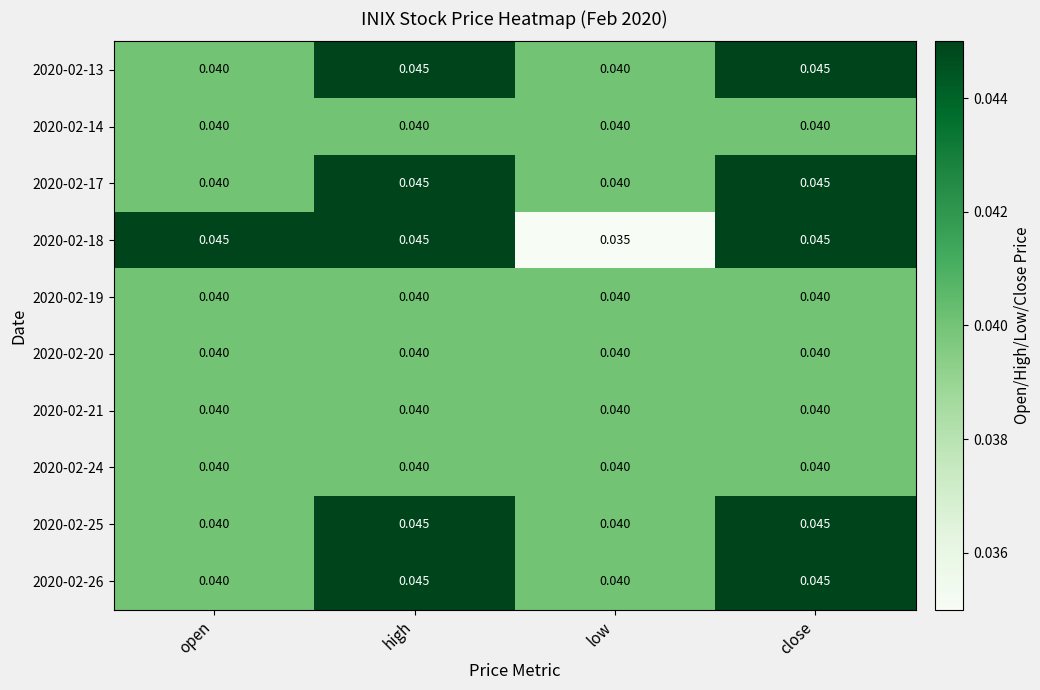

Which label corresponds to the smallest value in the chart?

low